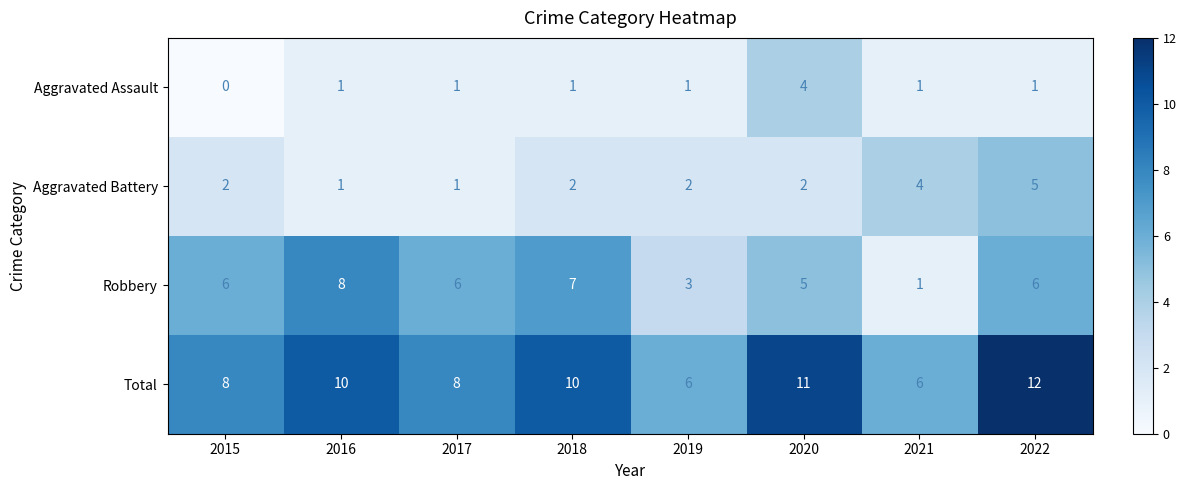

Which series has the largest total across all categories?

Total